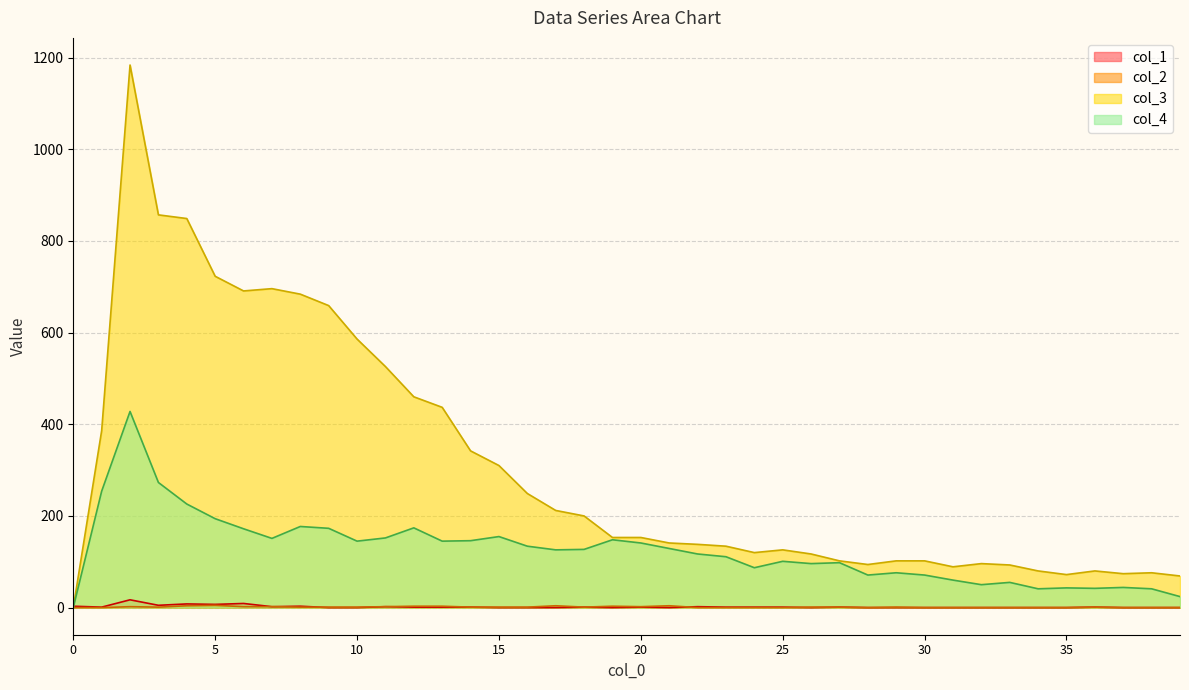

Which series has the largest range (max minus min)?

col_3